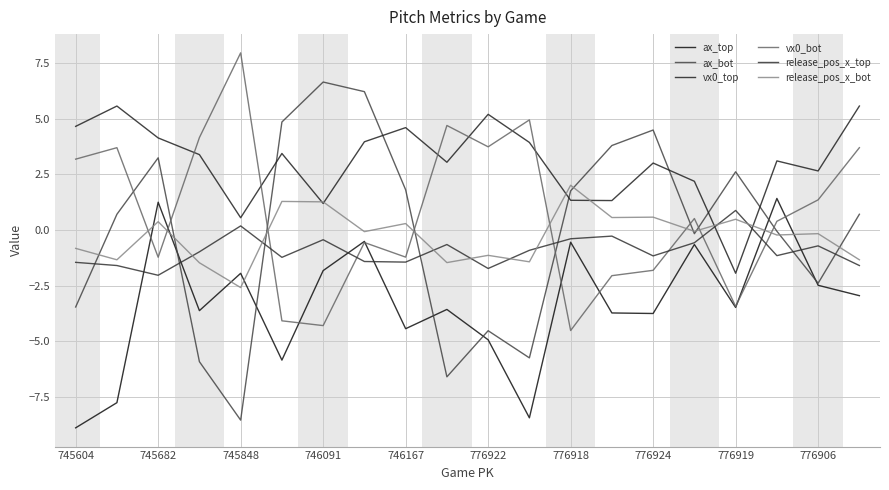

Which series has the largest total across all categories?

vx0_top